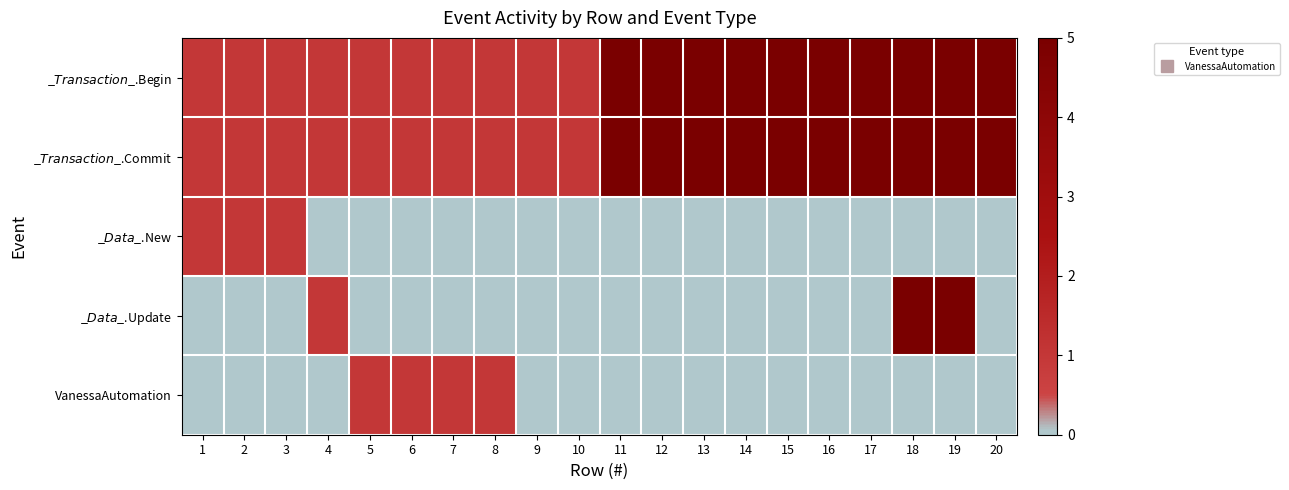

Rank the series at 6 from lowest to highest value.

_$Data$_.New, _$Data$_.Update, _$Transaction$_.Begin, _$Transaction$_.Commit, VanessaAutomation